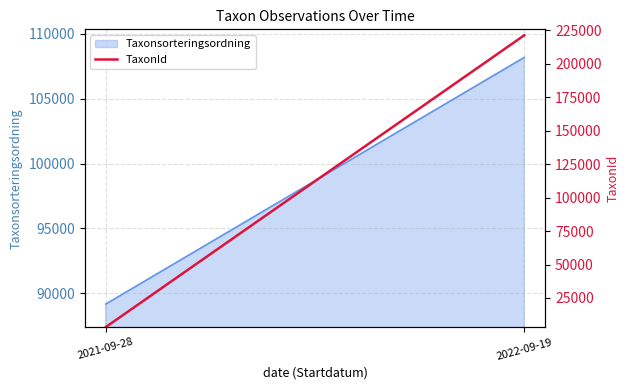

Is it true that the value at 2022-09-19 is 352997?

False